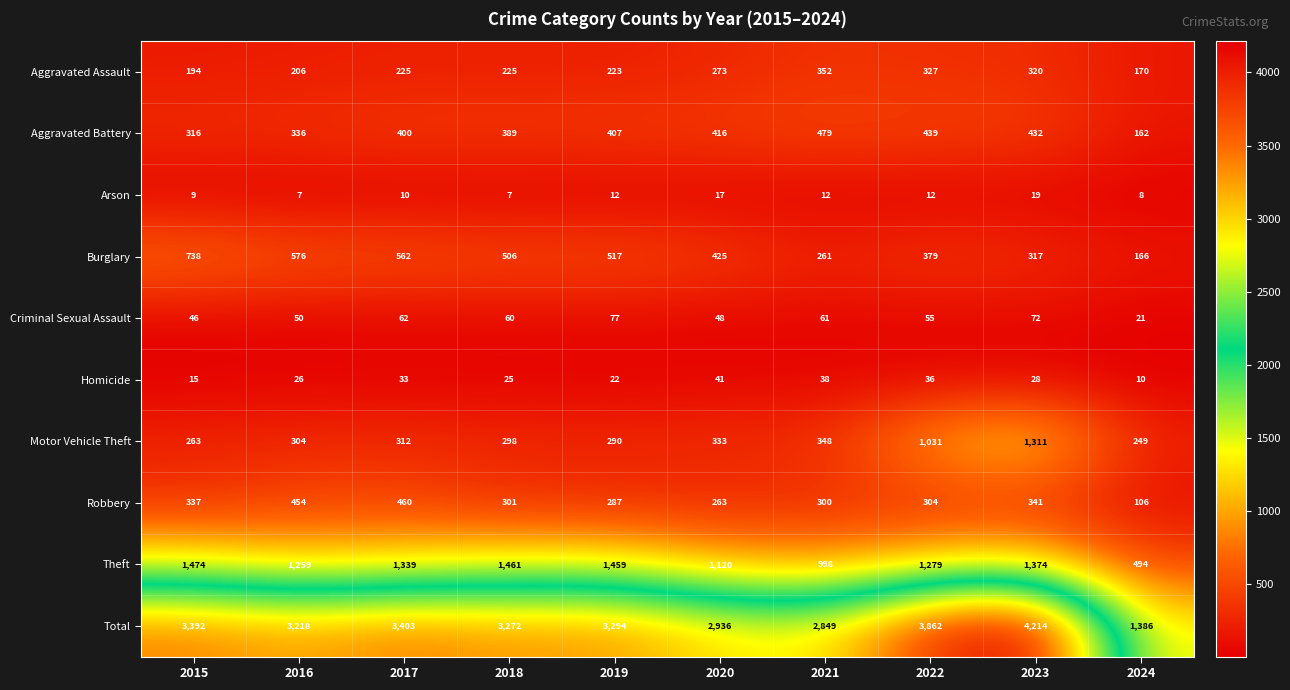

What is the sum of all Aggravated Battery values?

3776